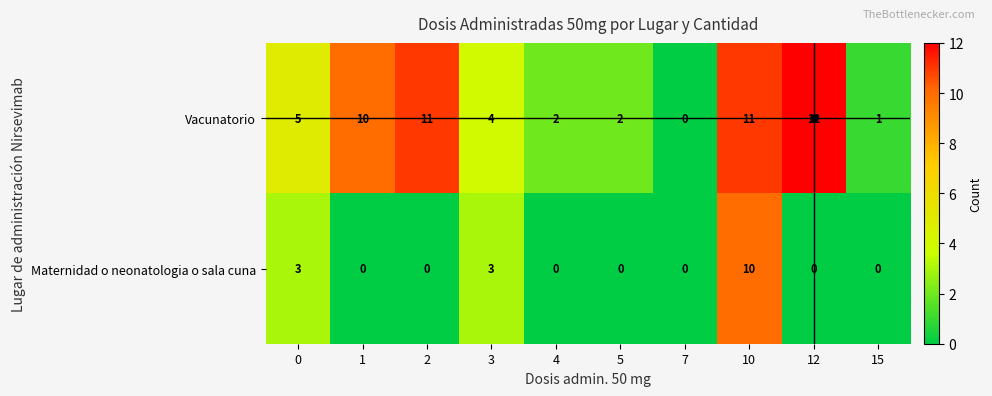

At 12, list the series in order from smallest to largest.

Maternidad o neonatologia o sala cuna, Vacunatorio